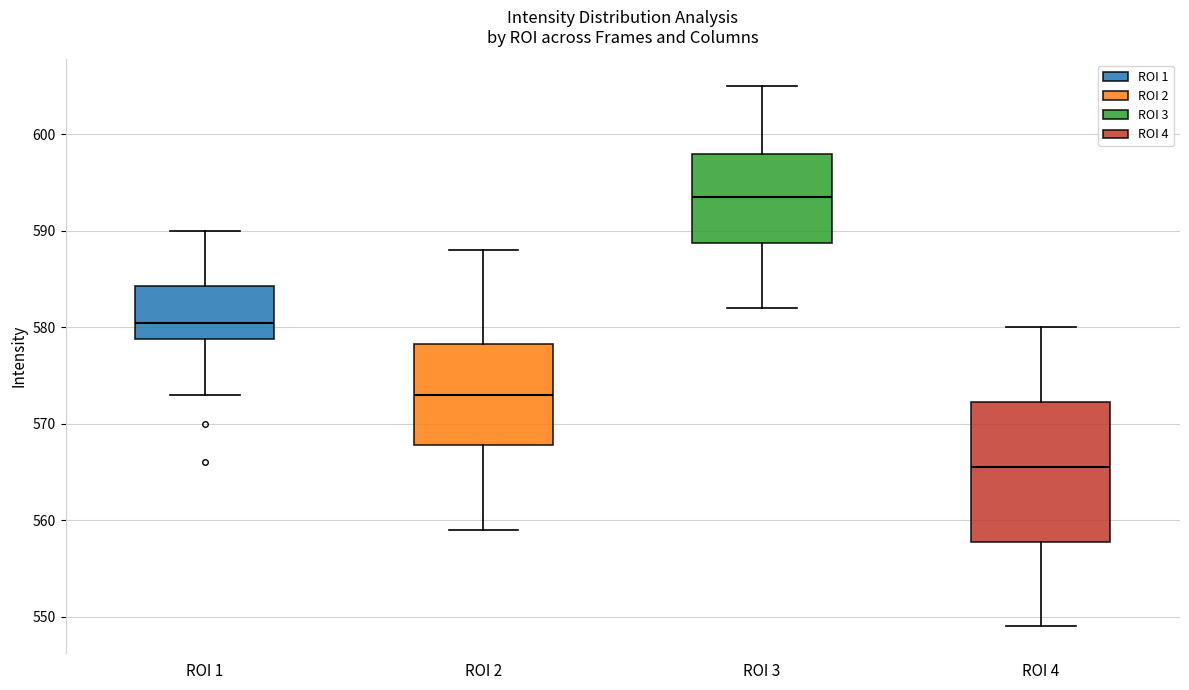

Where is the upper edge of the box for ROI 1 on the y-axis? The values are not printed on the chart, so give them approximately, as read against the axis.

584